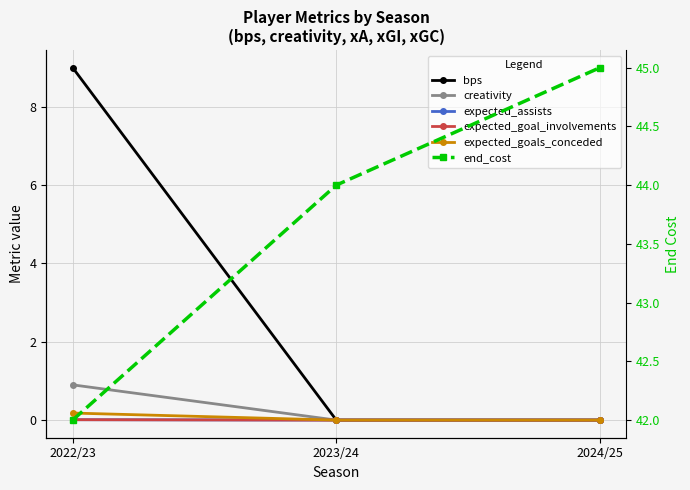

Reading left to right, list all the values displayed in this chart.

bps: 2022/23=9.0	2023/24=0.0	2024/25=0.0
creativity: 2022/23=0.9	2023/24=0.0	2024/25=0.0
expected_assists: 2022/23=0.0	2023/24=0.0	2024/25=0.0
expected_goal_involvements: 2022/23=0.0	2023/24=0.0	2024/25=0.0
expected_goals_conceded: 2022/23=0.2	2023/24=0.0	2024/25=0.0
end_cost: 2022/23=42.0	2023/24=44.0	2024/25=45.0